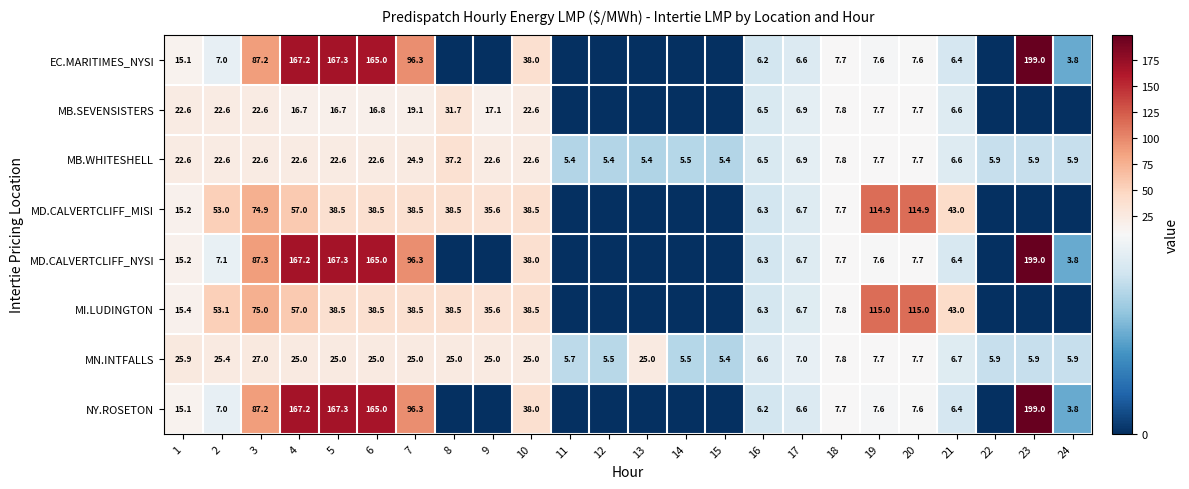

Is the value of MD.CALVERTCLIFF_NYSI at 4 greater than the value of NY.ROSETON at 5?

No